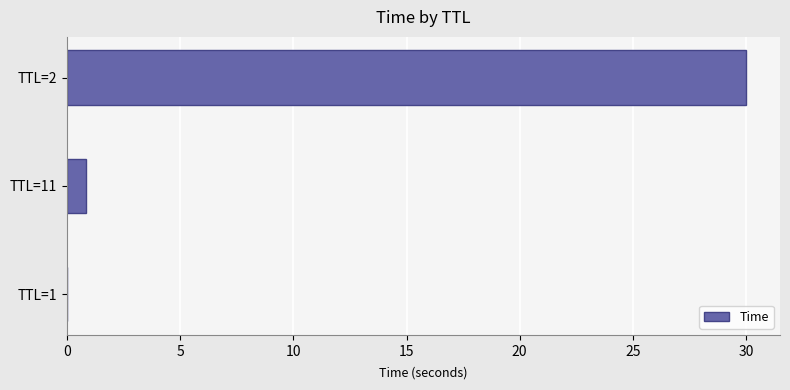

What is the average value?

10.3